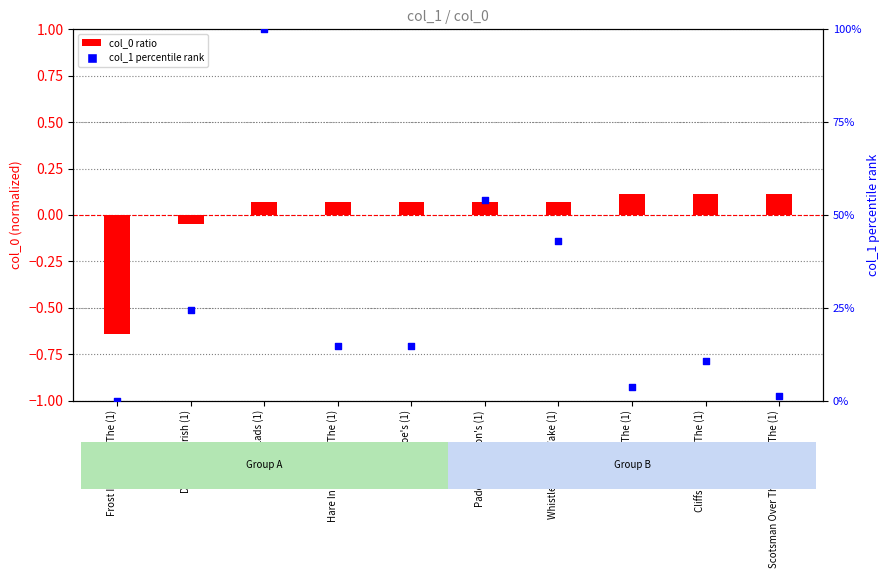

Is the value of col_0 ratio at Old Joe's (1) greater than the value of col_1 percentile rank at Old Joe's (1)?

No